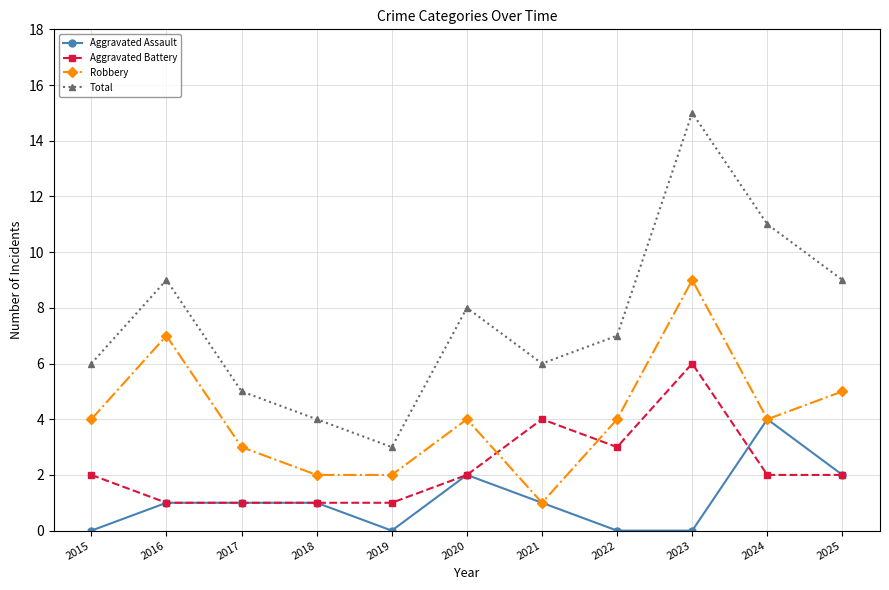

How many categories are shown in the chart?

11